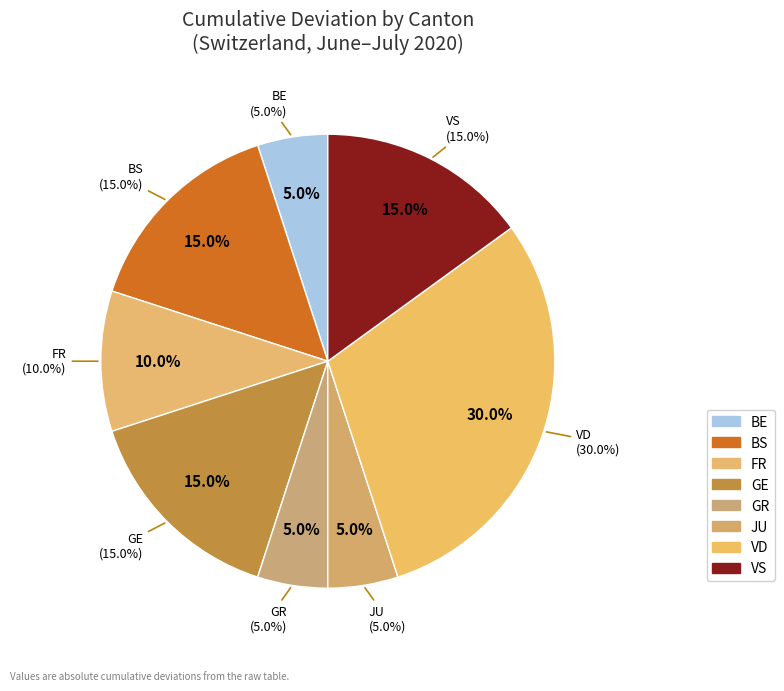

How many slices are in this pie chart?

8